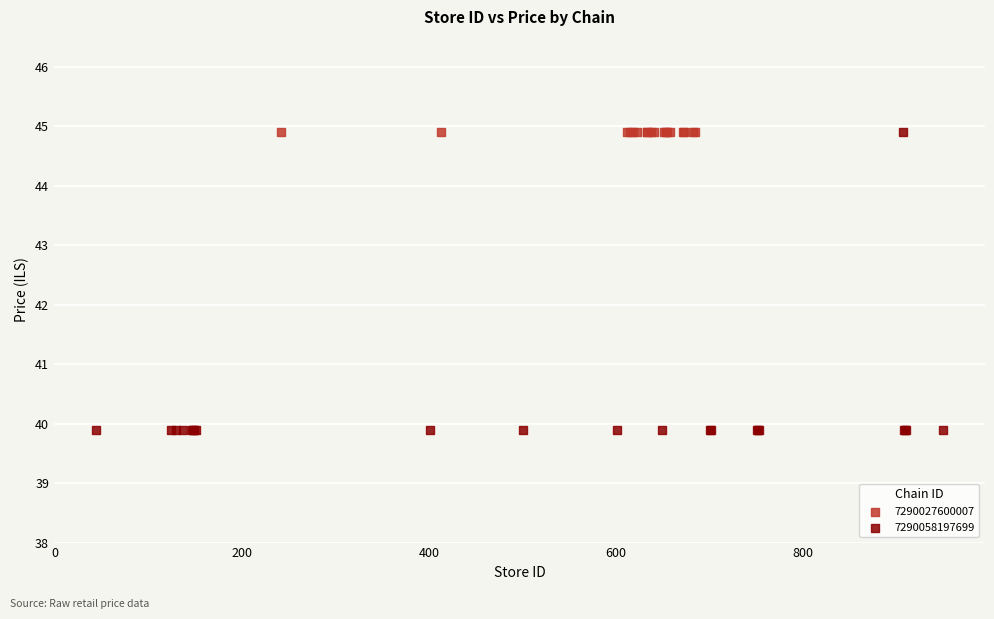

Which series contains the lowest Y value?

7290058197699